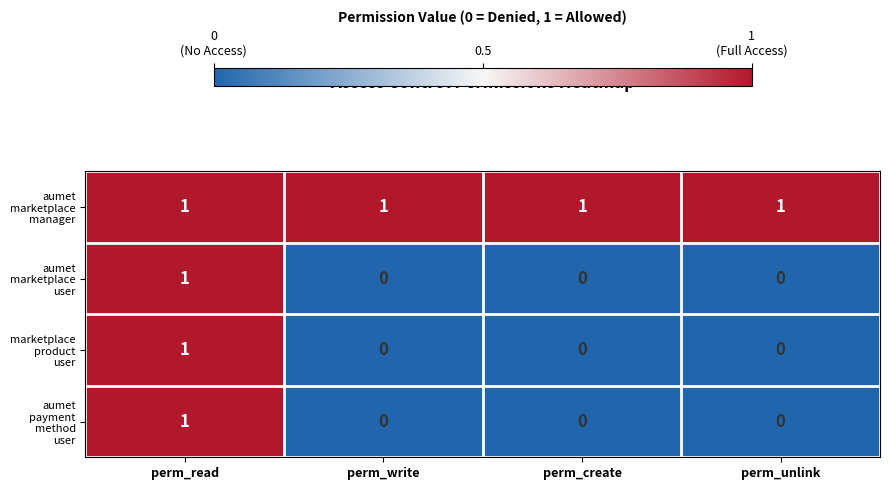

What is the difference between the highest and lowest values at perm_write?

1